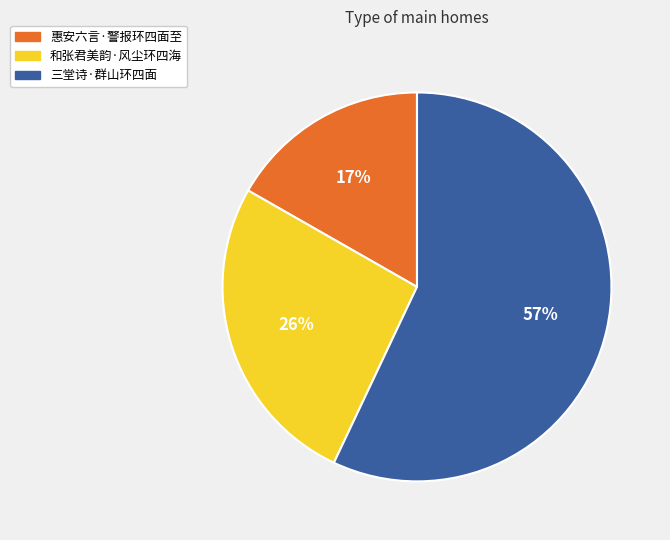

The 三堂诗·群山环四面 slice represents 69% of the pie. True or false?

False